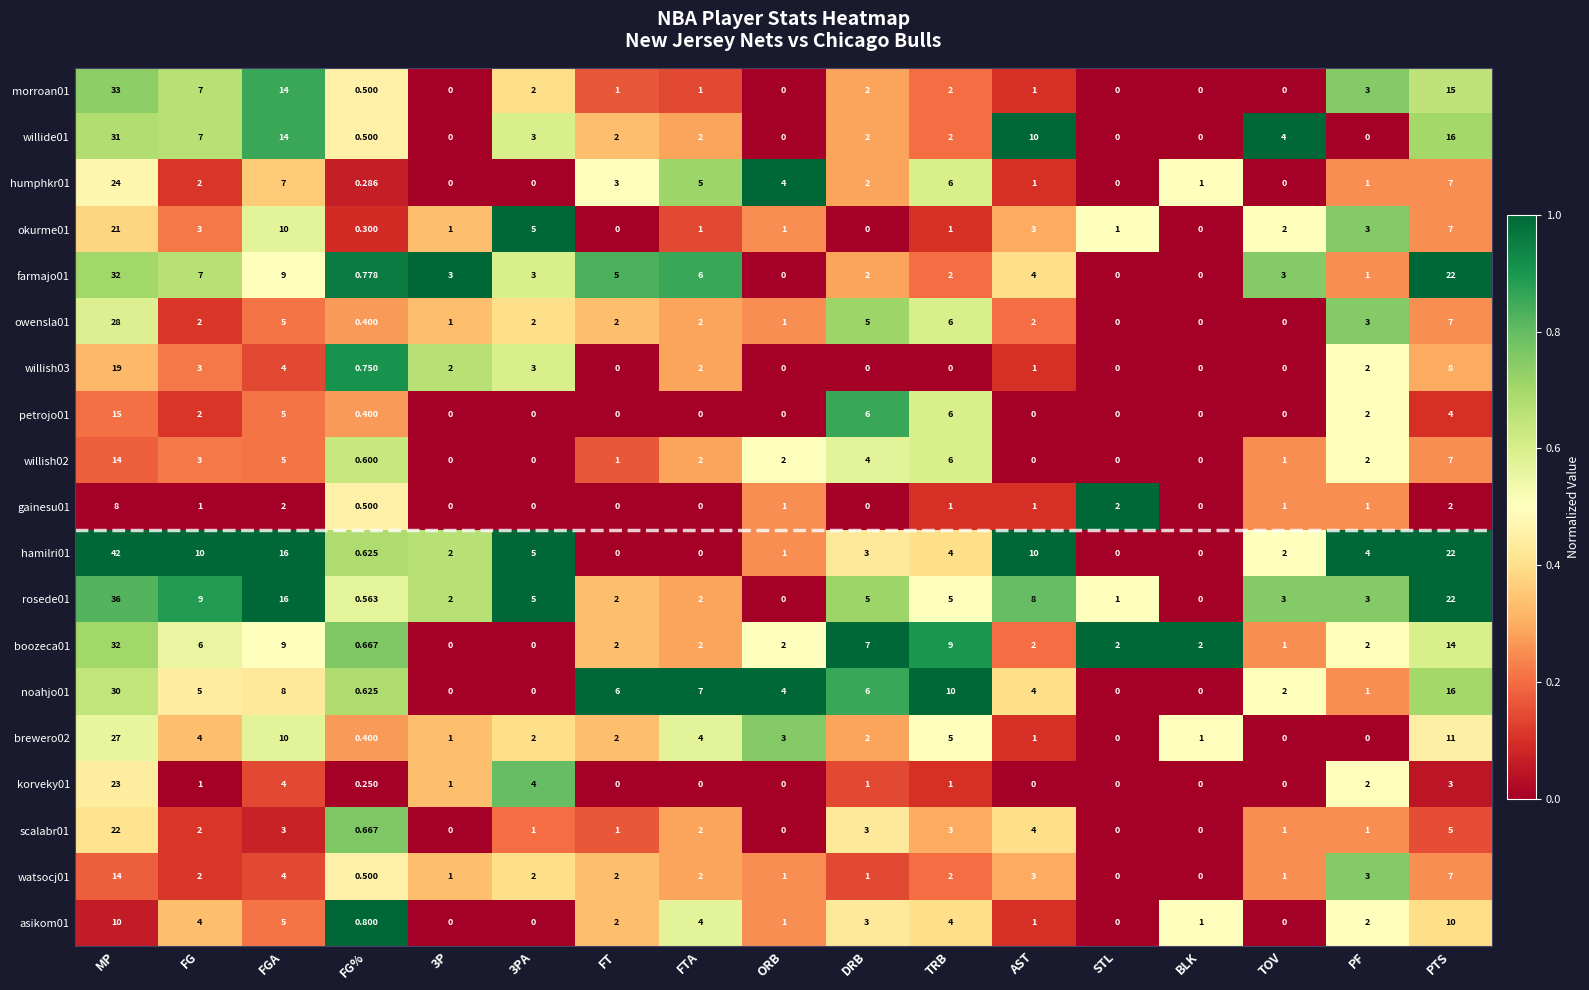

At which label is willish03 closest to 9?

PTS